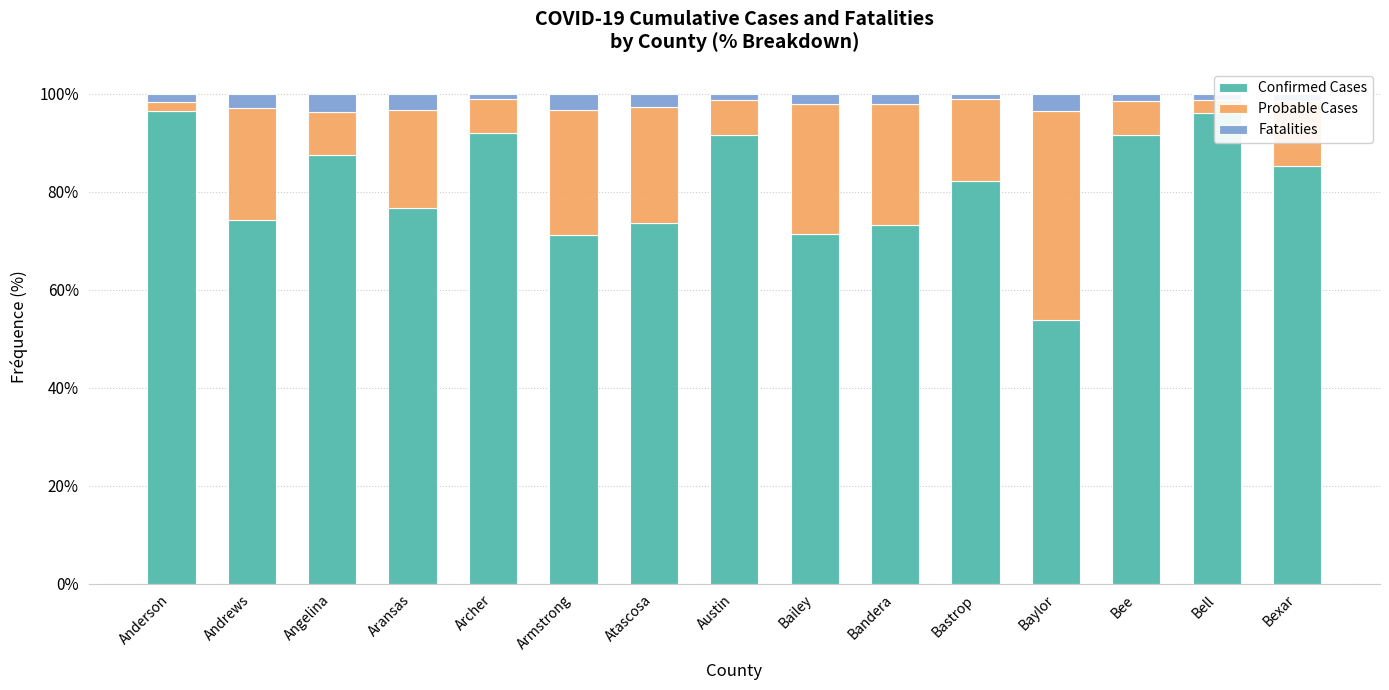

What is the maximum value for Confirmed Cases?

96.5